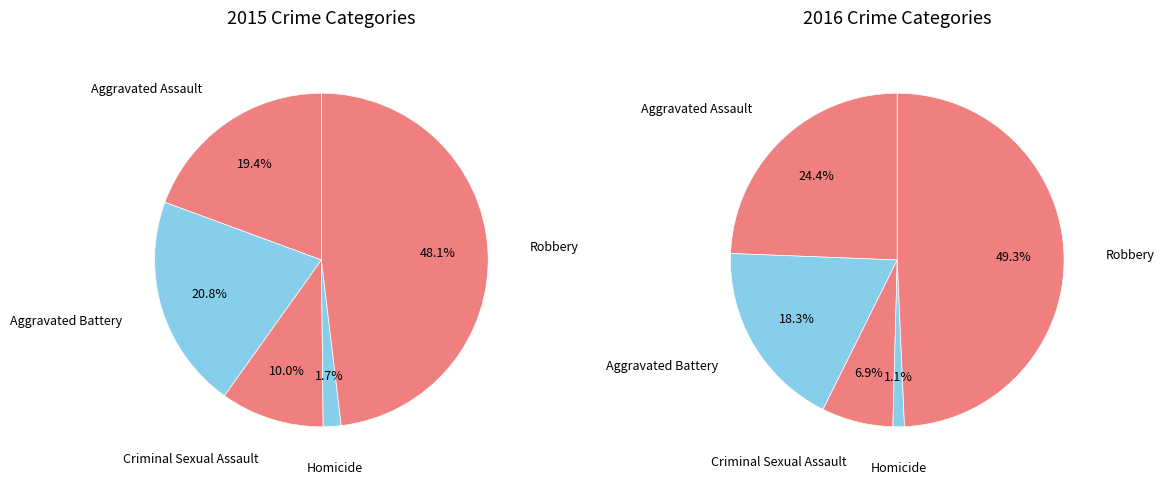

To the nearest percent, what is the combined percentage of Aggravated Battery and Robbery?

69%